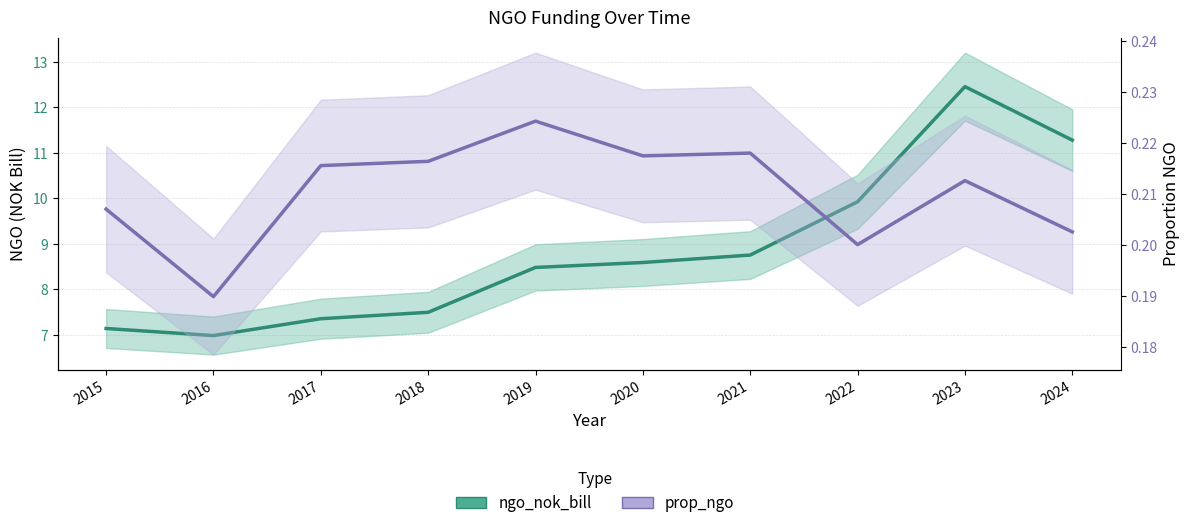

Which series has the largest range (max minus min)?

ngo_nok_bill